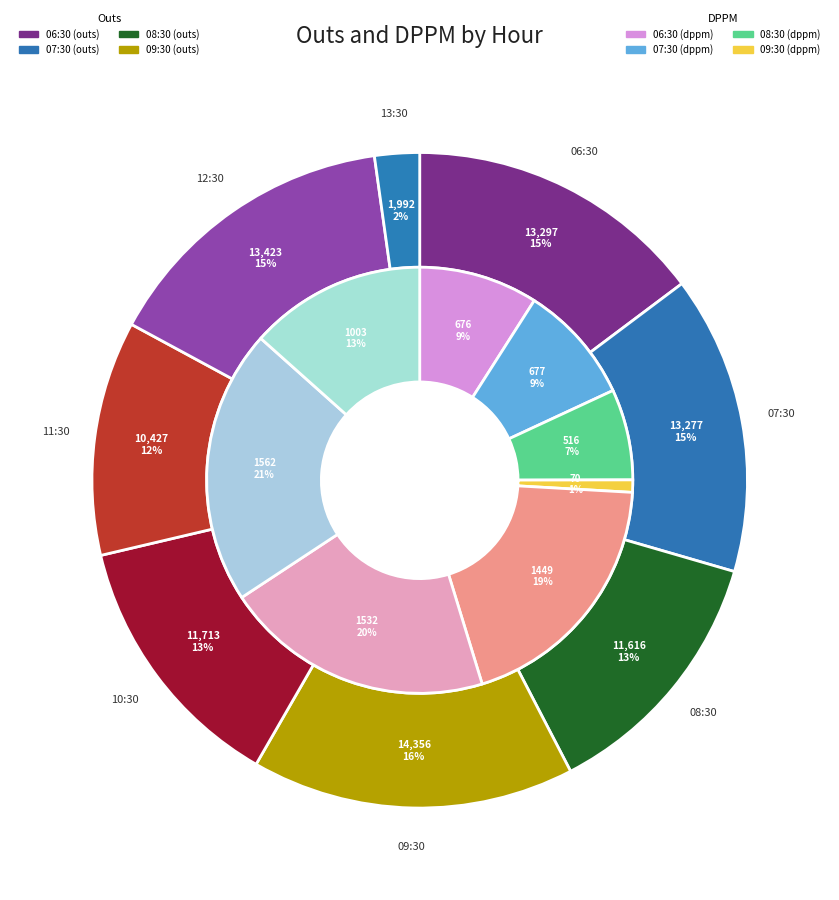

How many slices are in this pie chart?

8